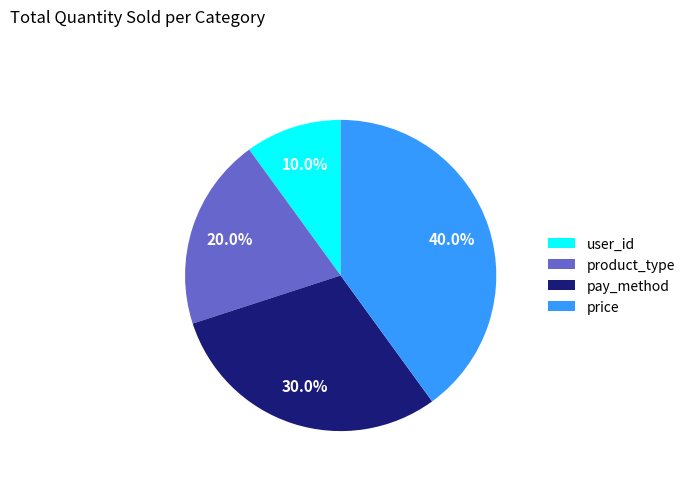

To the nearest percent, what percentage of the pie is pay_method?

30%